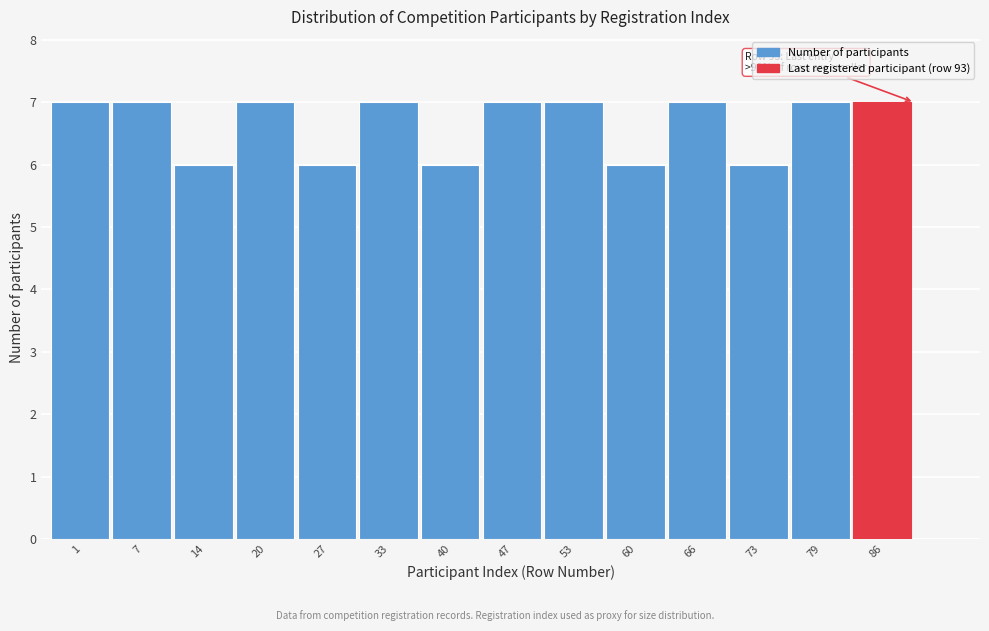

Reading right to left, transcribe all the data shown in this chart.

86=7	79=7	73=6	66=7	60=6	53=7	47=7	40=6	33=7	27=6	20=7	14=6	7=7	1=7